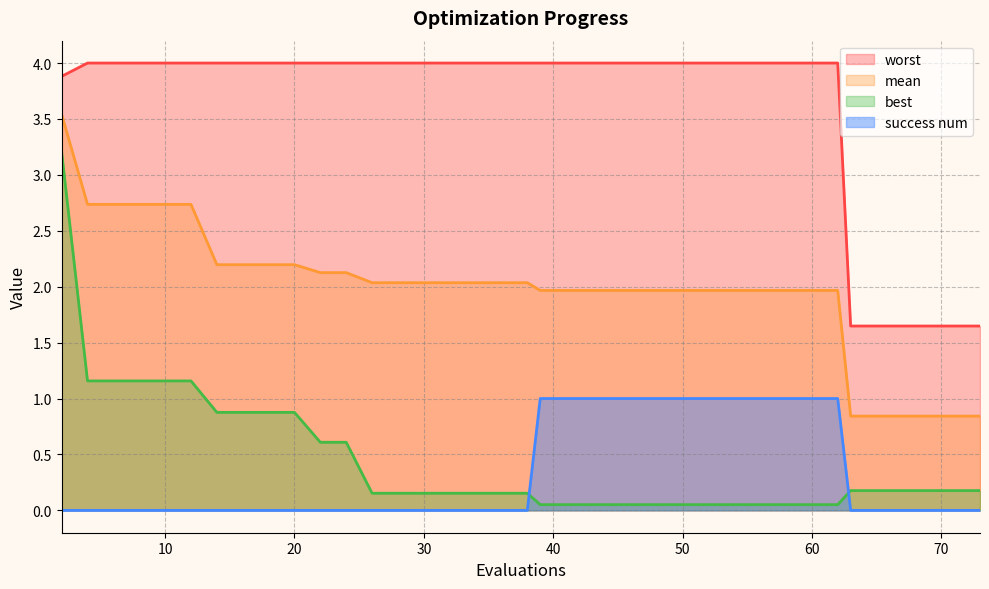

How many values in the worst series are below 3?

6